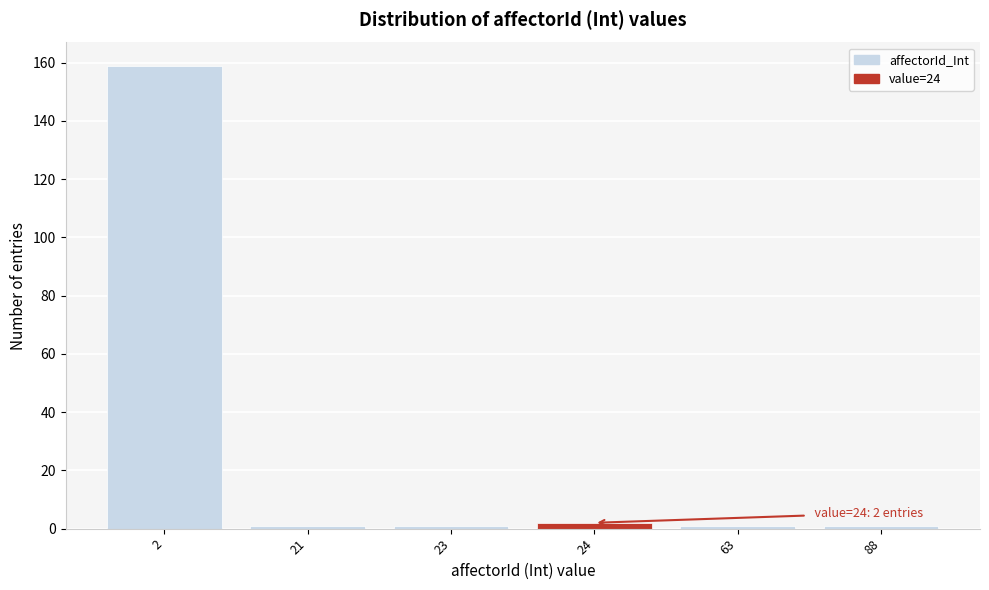

Reading left to right, transcribe all the data shown in this chart.

159	1	1	2	1	1